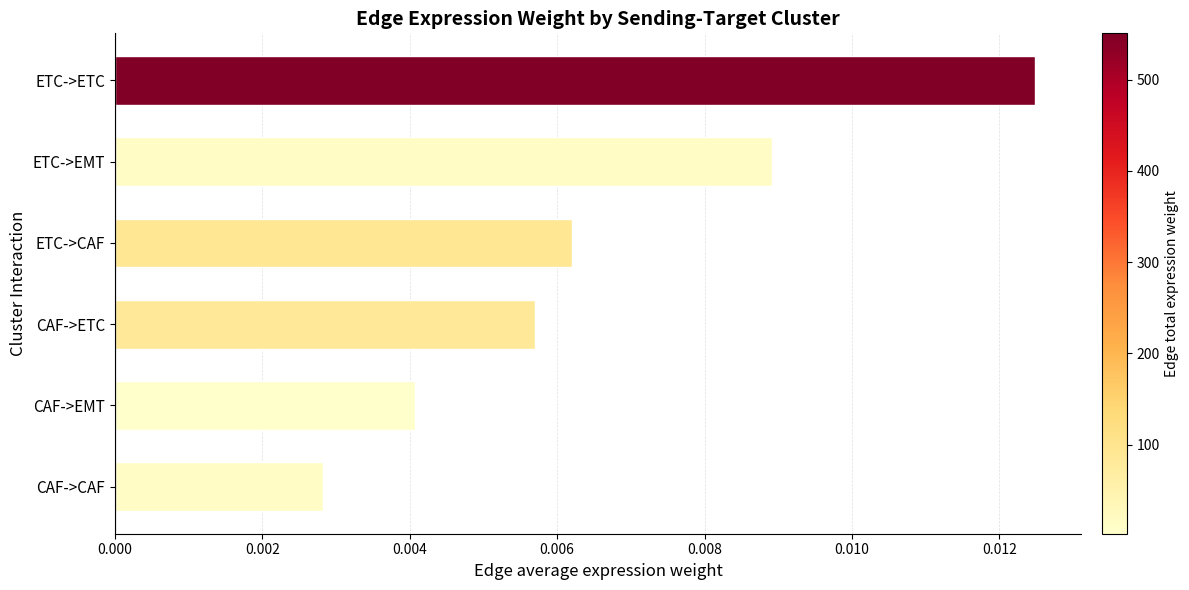

Rank the categories by value from highest to lowest.

ETC->ETC, ETC->EMT, ETC->CAF, CAF->ETC, CAF->EMT, CAF->CAF